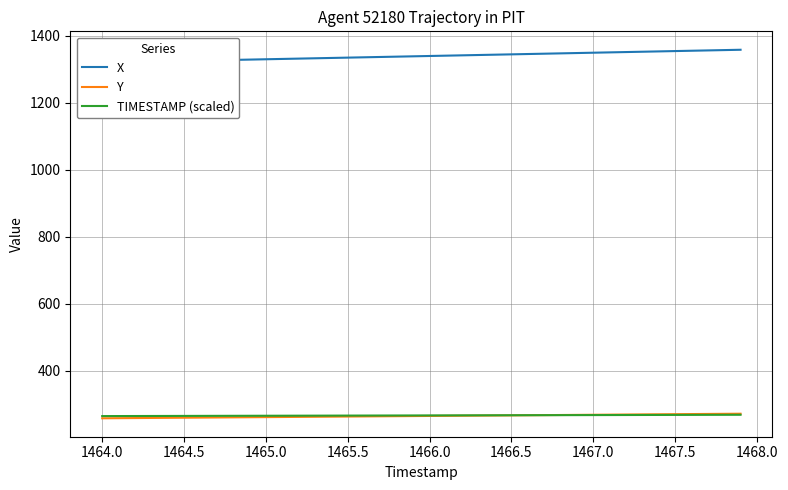

True or false: Y has a value of 269.7 at 1467.5.

True